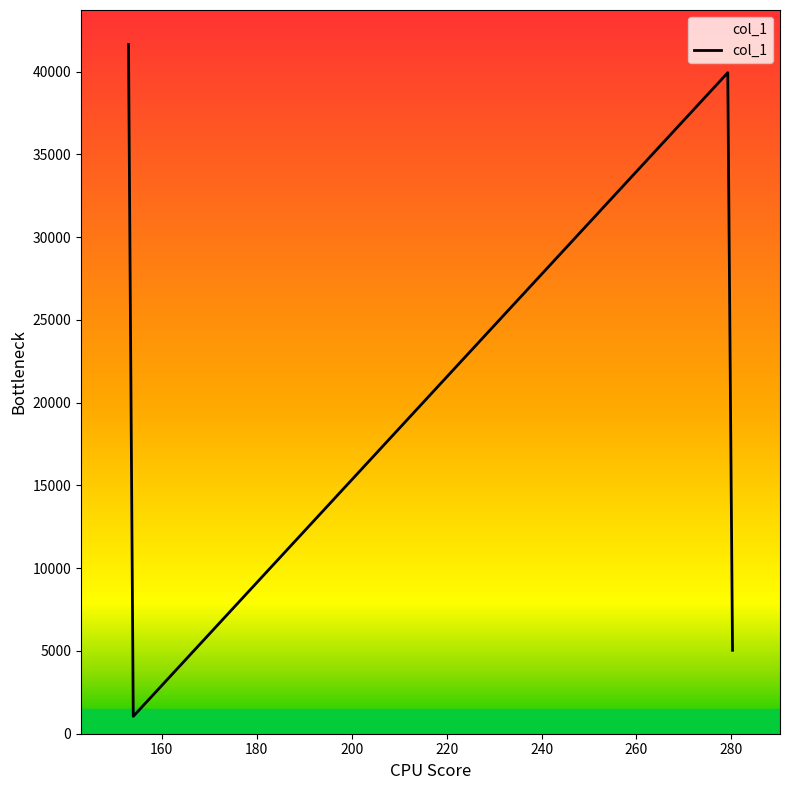

What is the greatest value displayed?

41645.7